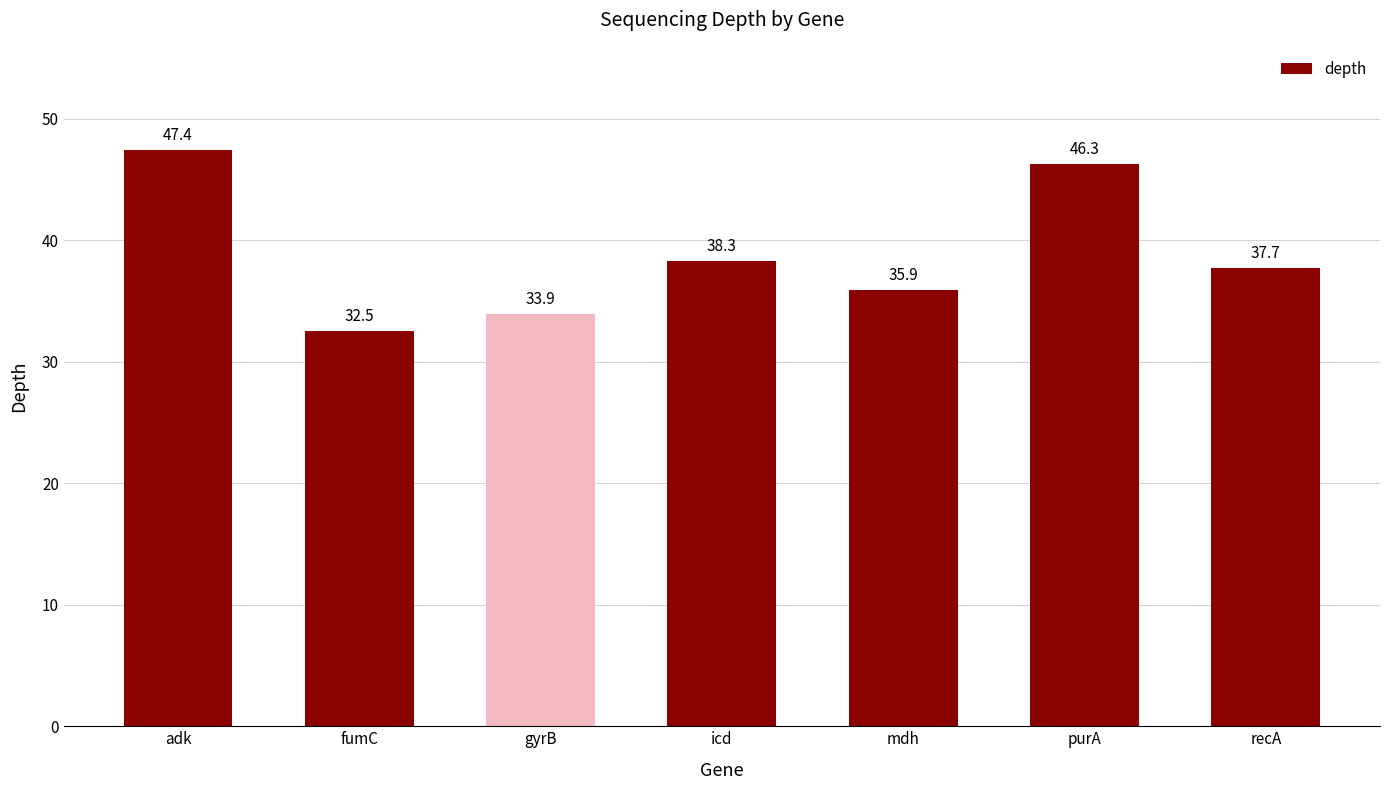

What is the sum of all values?

272.0